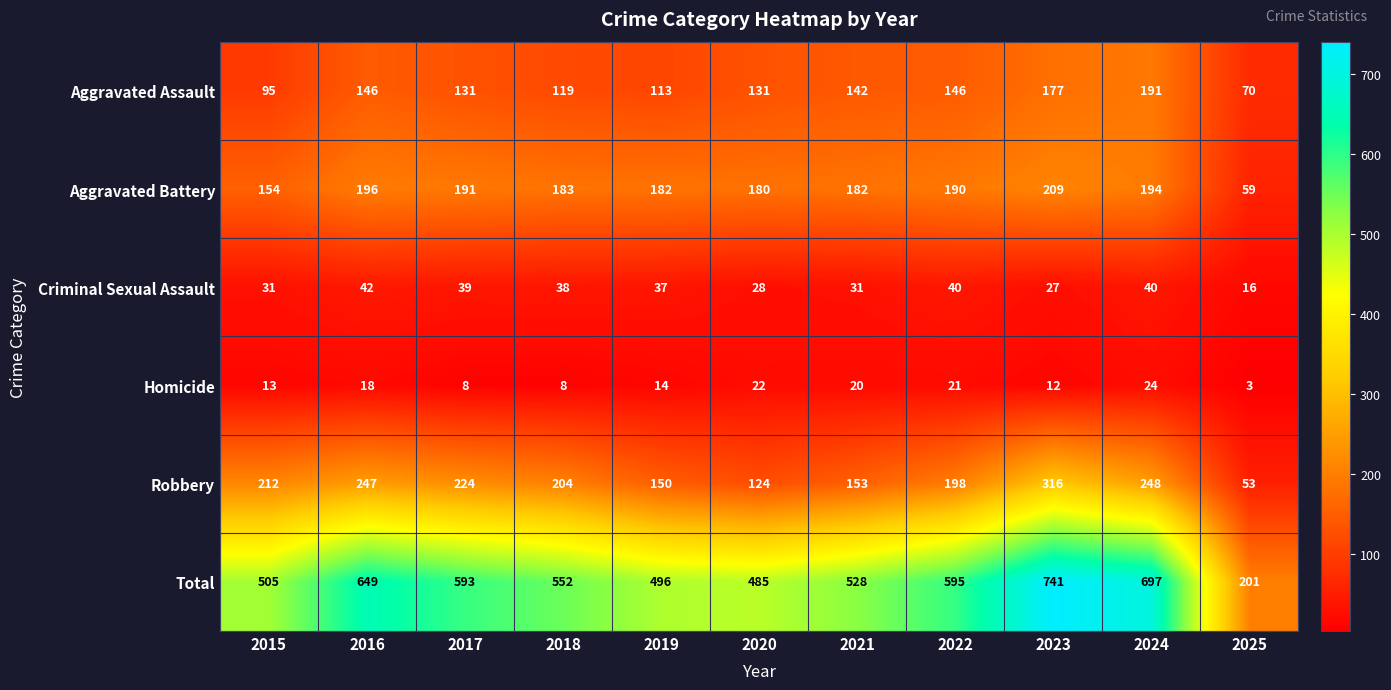

Is it true that Aggravated Battery equals 346 at 2023?

False